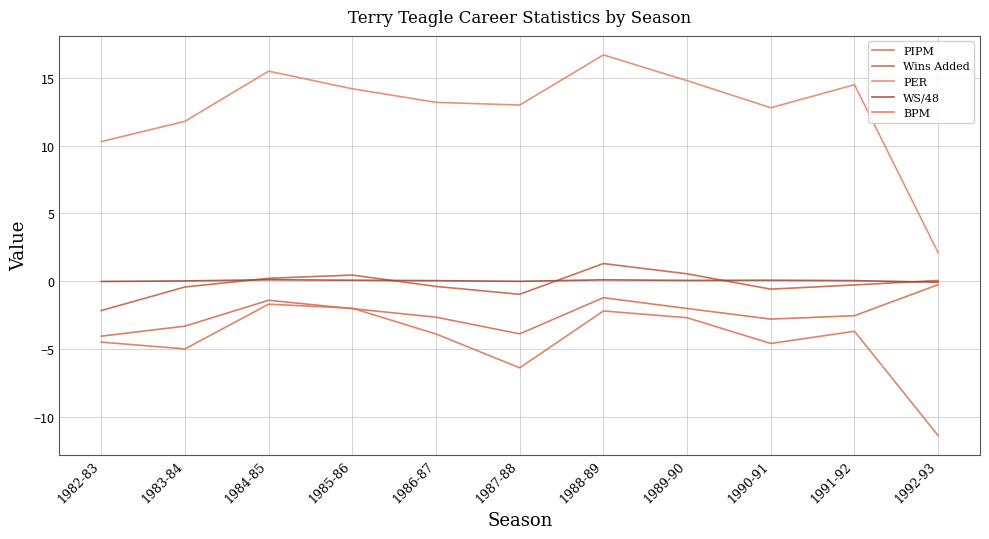

How many distinct data groups are displayed?

5